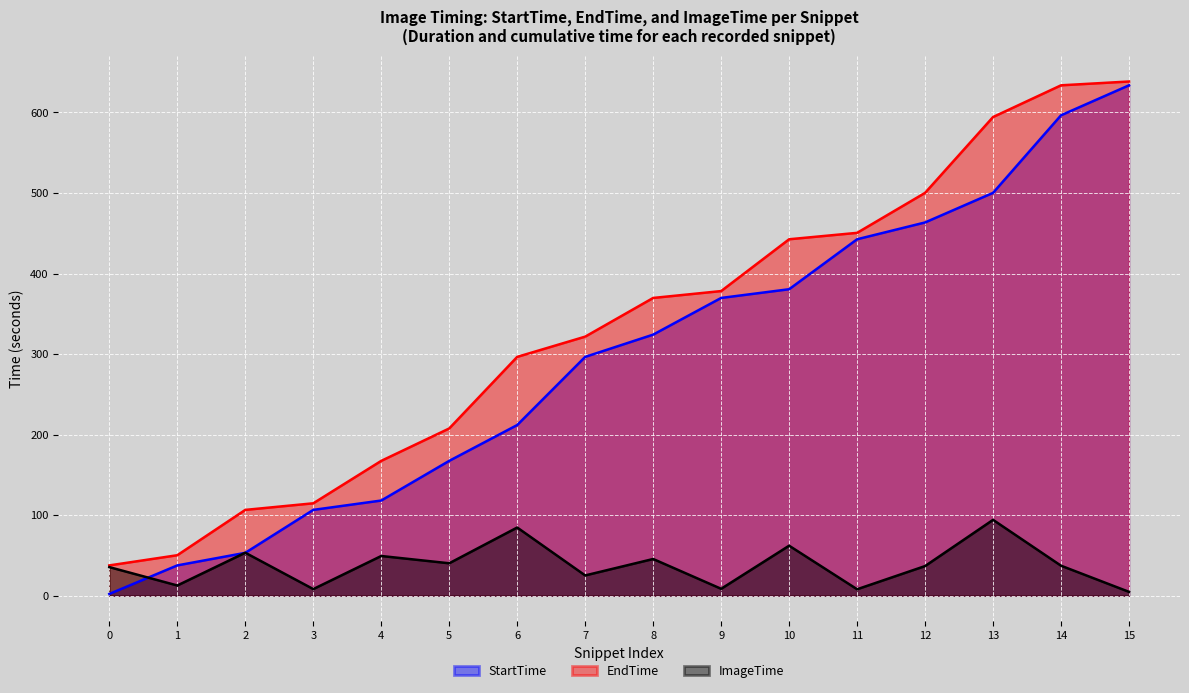

After their last crossing, which series has the higher values: StartTime or ImageTime?

StartTime